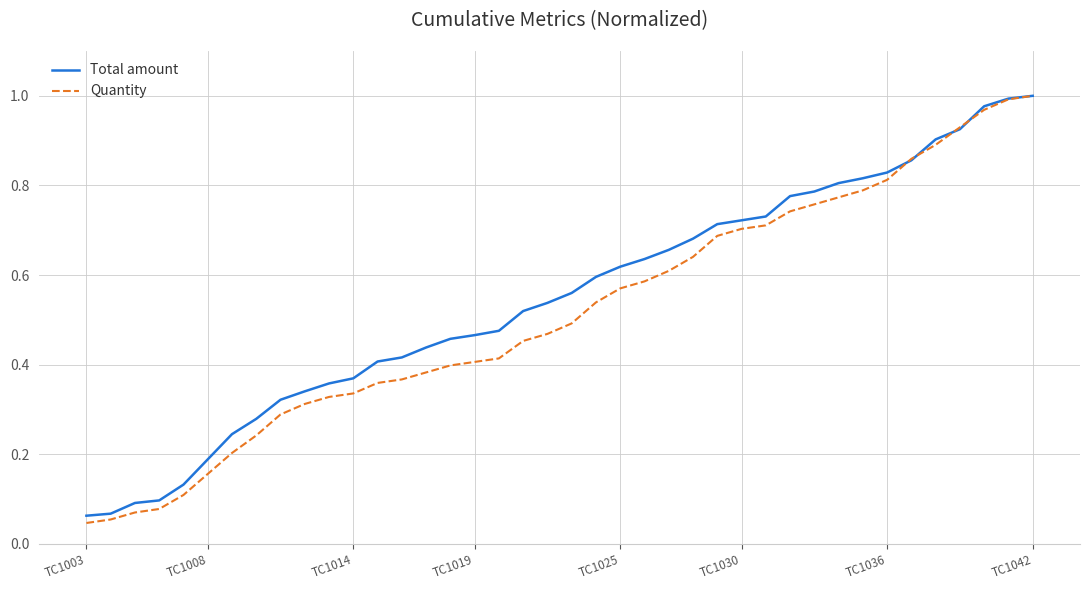

Which series has the widest spread of values?

Quantity